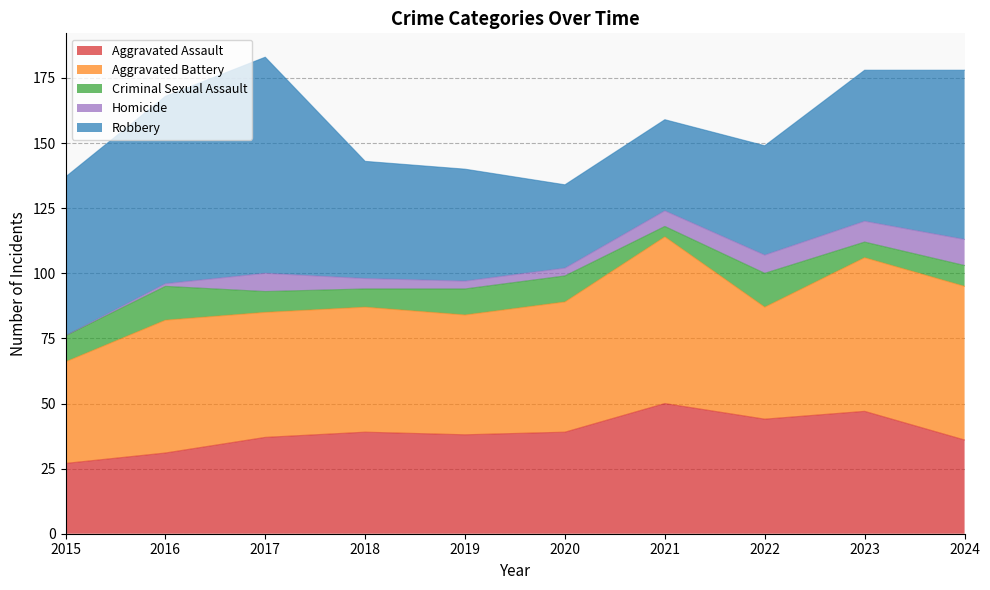

How many data points in Aggravated Assault are less than 39?

5